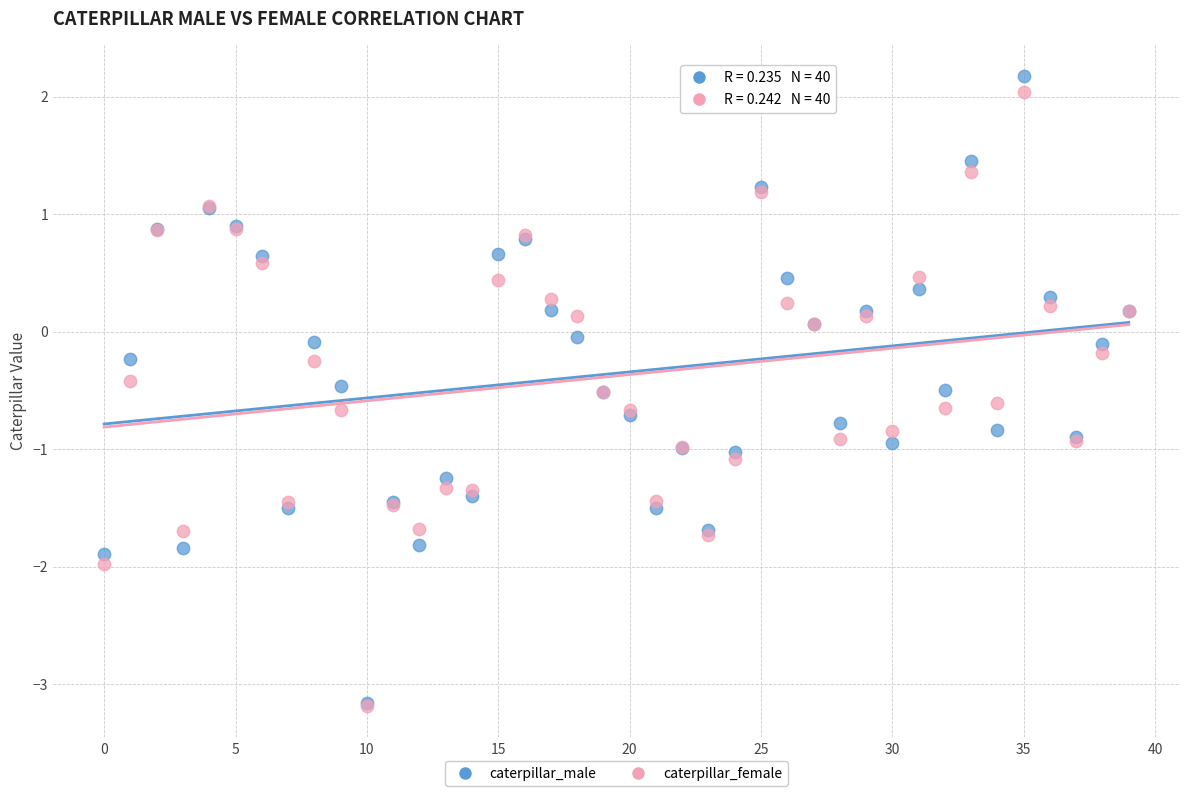

What are all the series names shown in the legend?

caterpillar_male, caterpillar_female